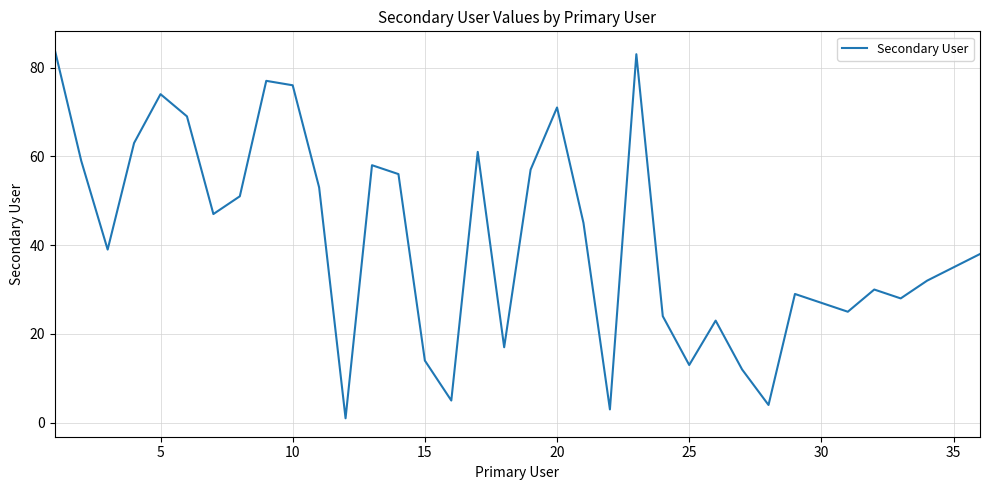

What is the difference between the maximum and minimum values?

83